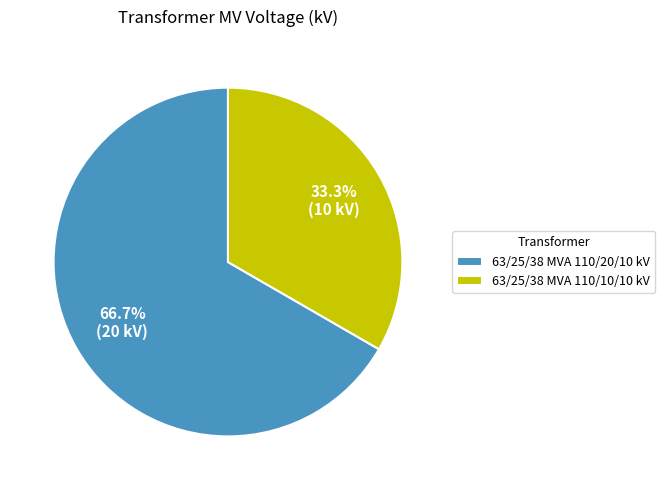

How many slices are in this pie chart?

2